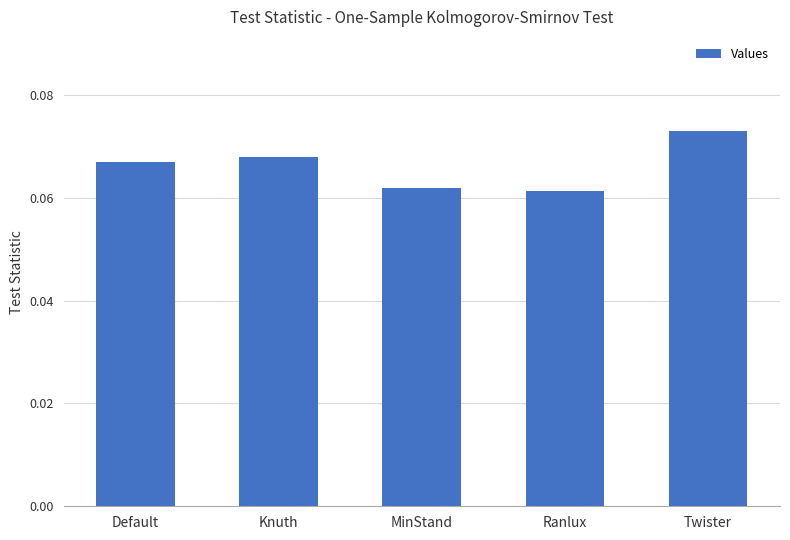

How many values are between 0 and 1?

5